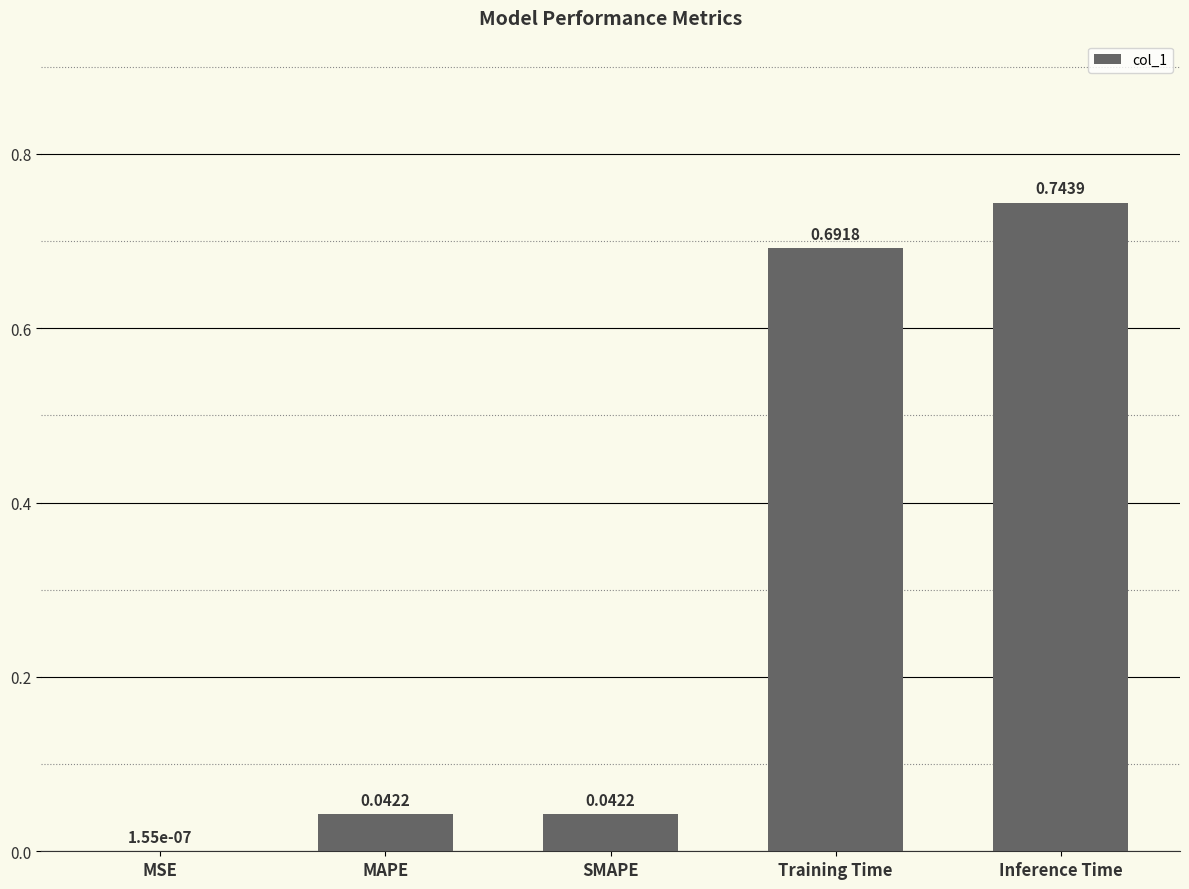

Are the bars grouped side by side (vs. stacked)?

No